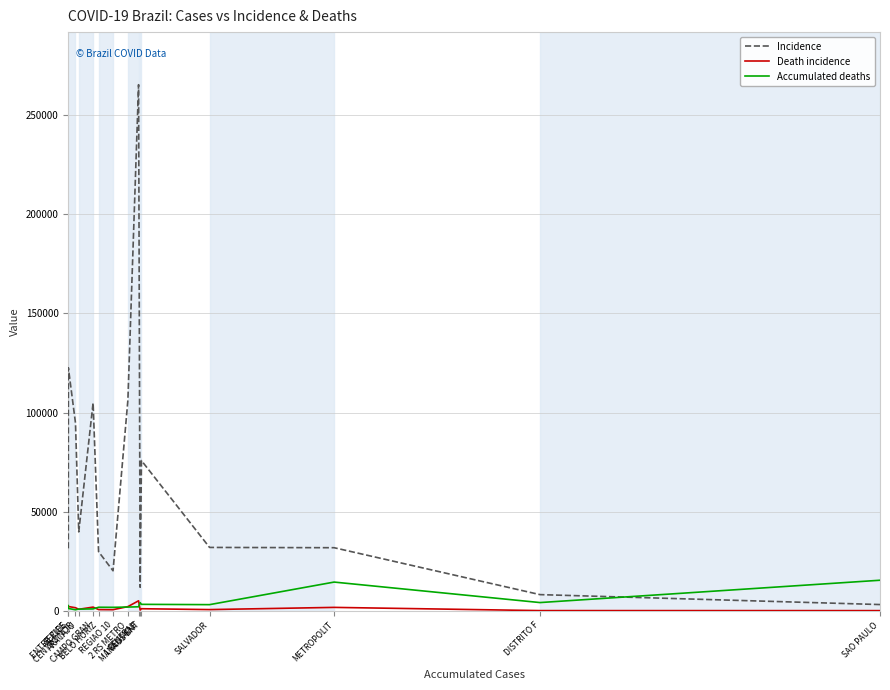

How many intersections are there between Accumulated deaths and Incidence?

1